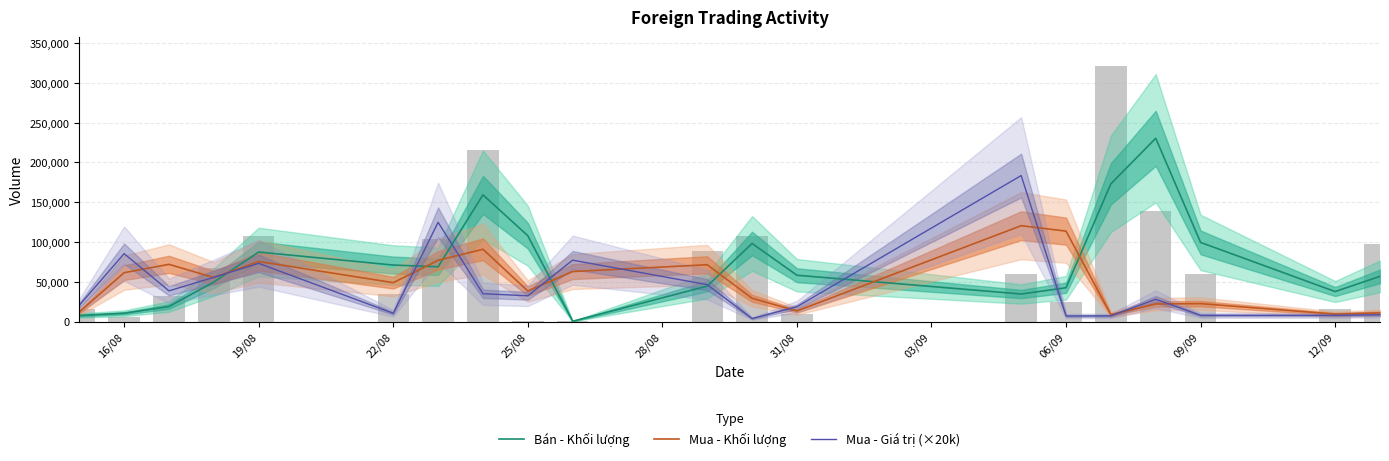

Rank the series by their average value, from highest to lowest.

Bán - Khối lượng, Mua - Khối lượng, Mua - Giá trị (×20k)